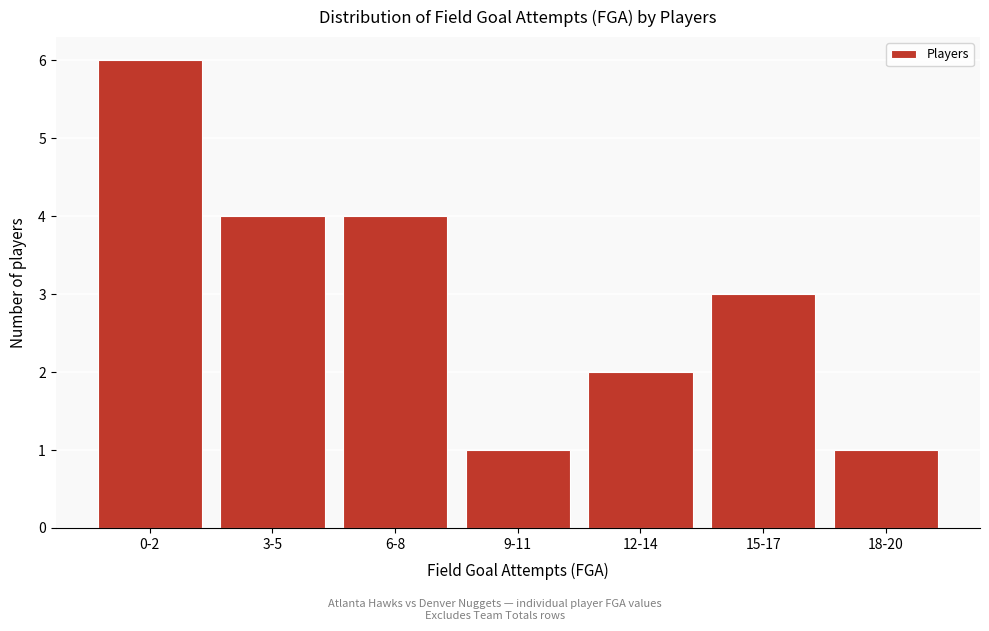

Reading right to left, list all the values displayed in this chart.

18-20=1	15-17=3	12-14=2	9-11=1	6-8=4	3-5=4	0-2=6